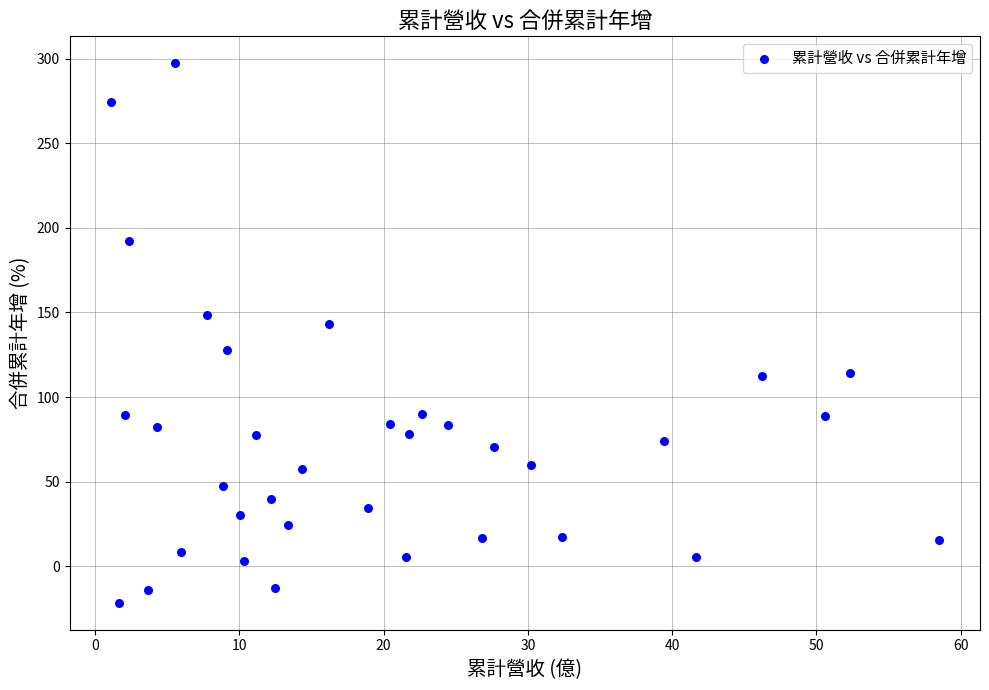

What is the range of Y values (max minus min)?

319.1